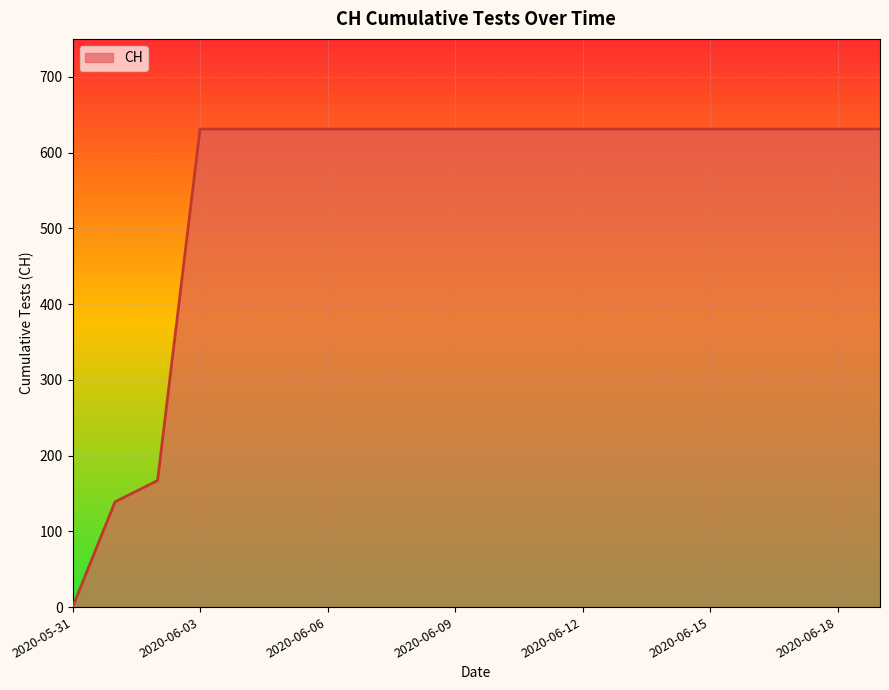

Reading right to left, what are all the values shown in this chart?

631	631	631	631	631	631	631	631	631	631	631	631	631	631	631	631	631	167	139	0